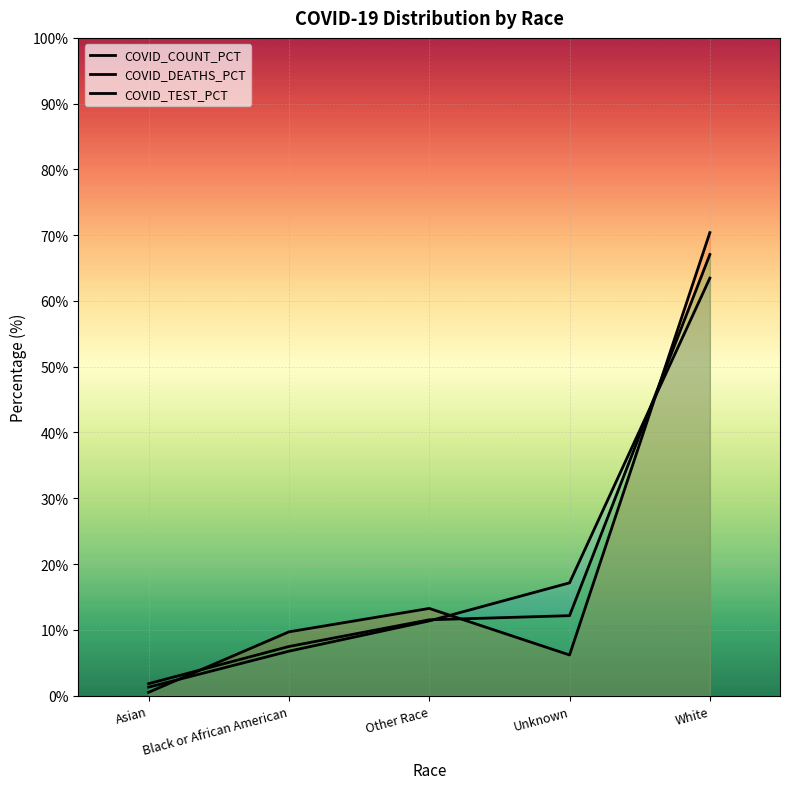

At which category does COVID_DEATHS_PCT reach its first local valley?

Unknown